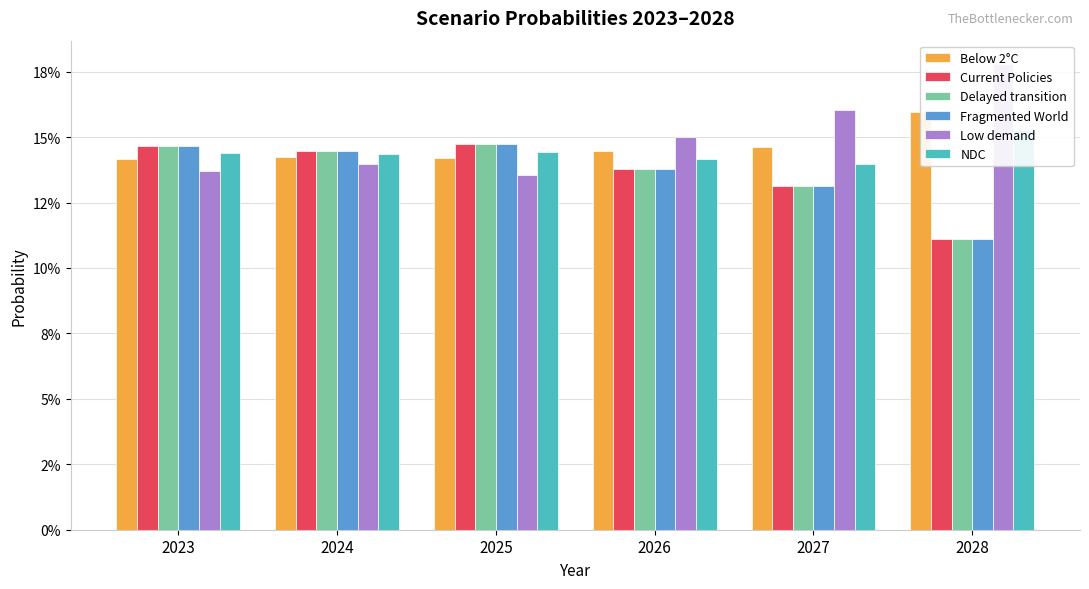

What is the sum of the Current Policies values at 2025 and 2026?

0.3